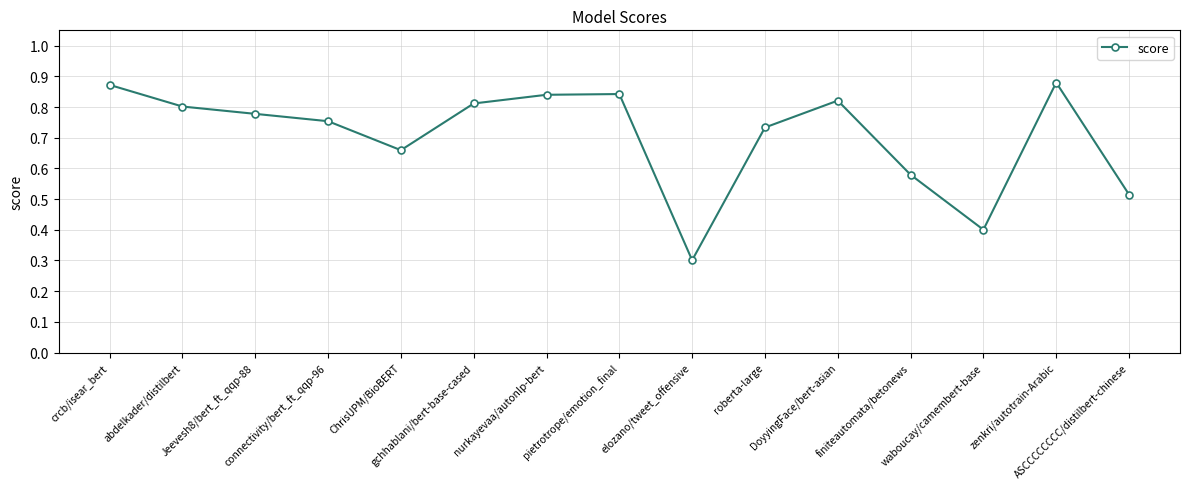

What is the minimum value shown in the chart?

0.3